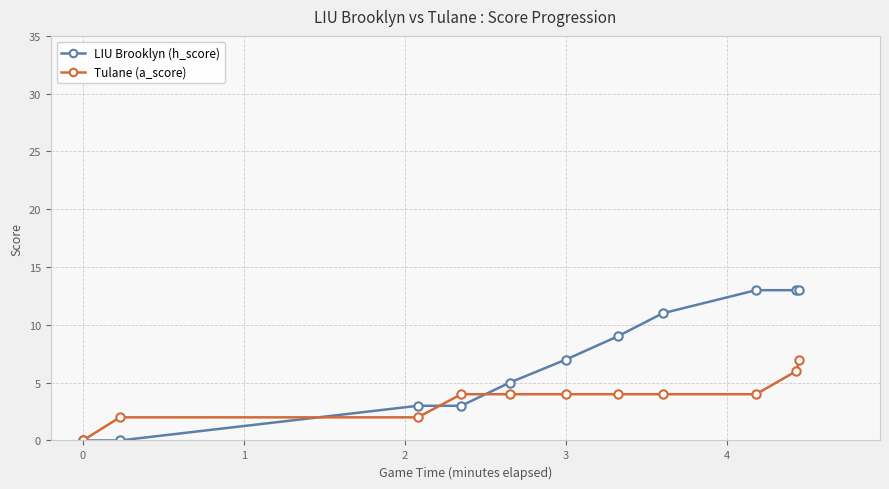

What is the difference between the maximum and minimum values in the LIU Brooklyn (h_score) series?

13